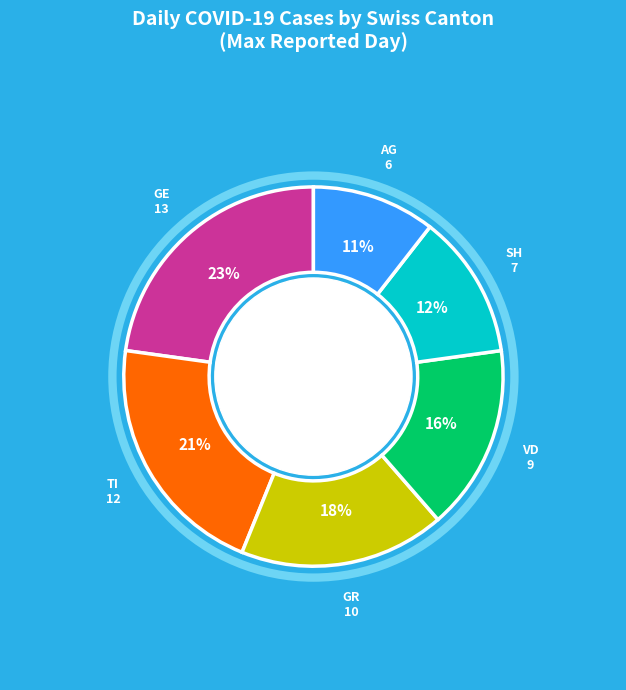

To the nearest percent, what is the average slice percentage?

17%